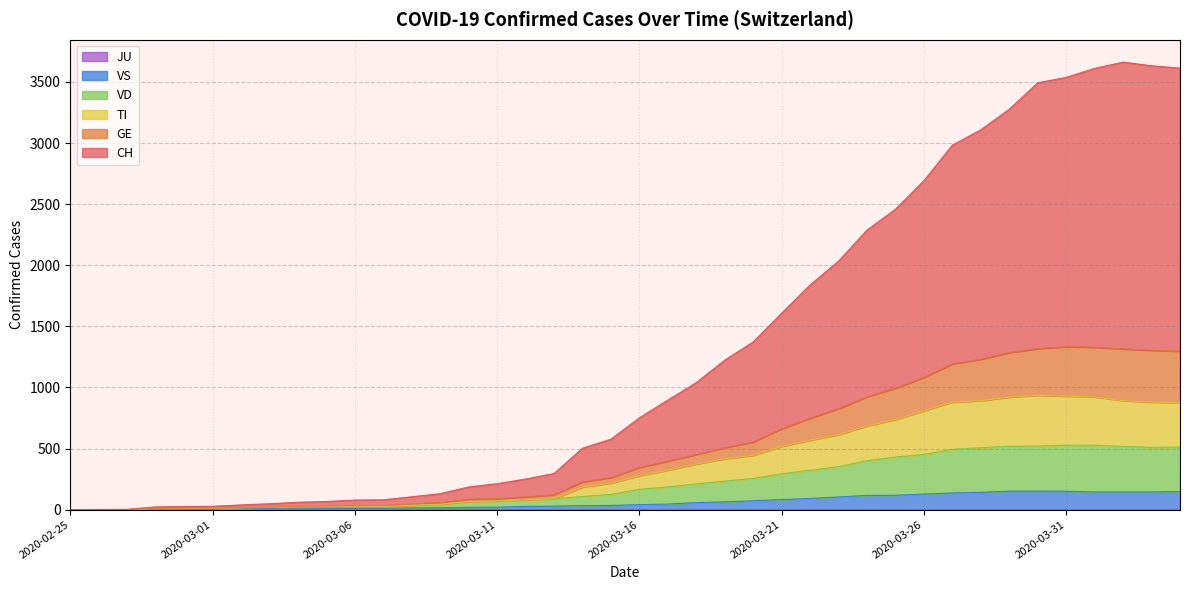

Which category has the lowest value in the VD series?

2020-02-25